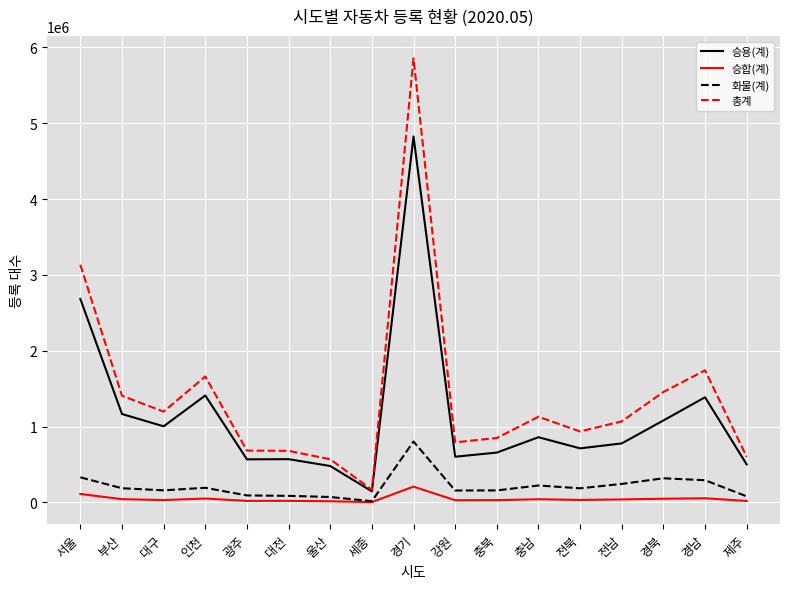

List the series in order of their peak value, lowest first.

승합(계), 화물(계), 승용(계), 총계